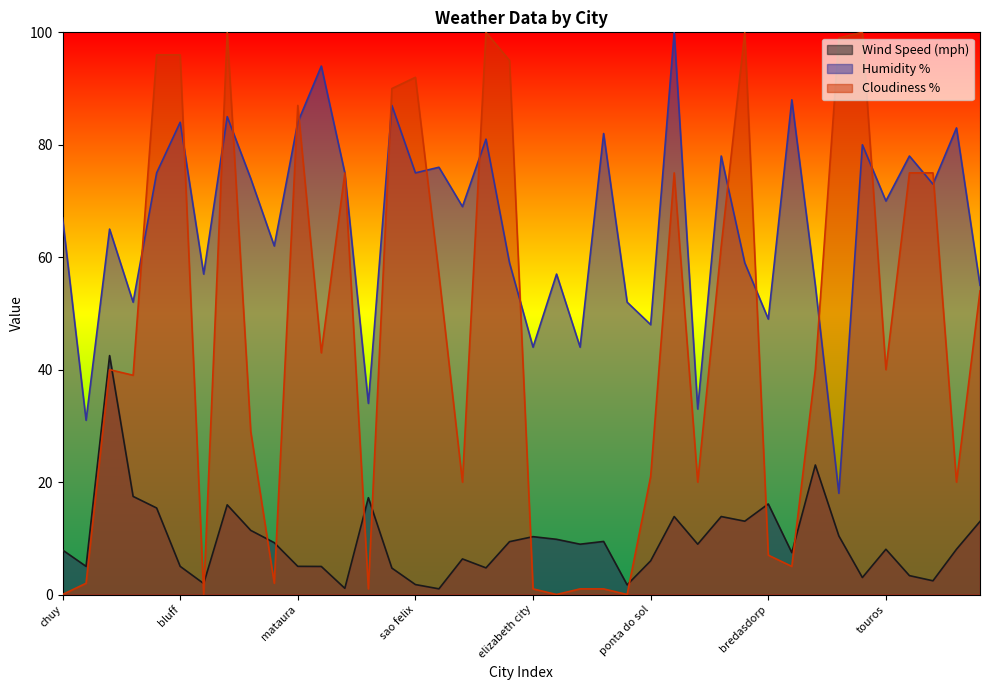

List the series in order of their overall mean, lowest first.

Wind Speed (mph), Cloudiness %, Humidity %